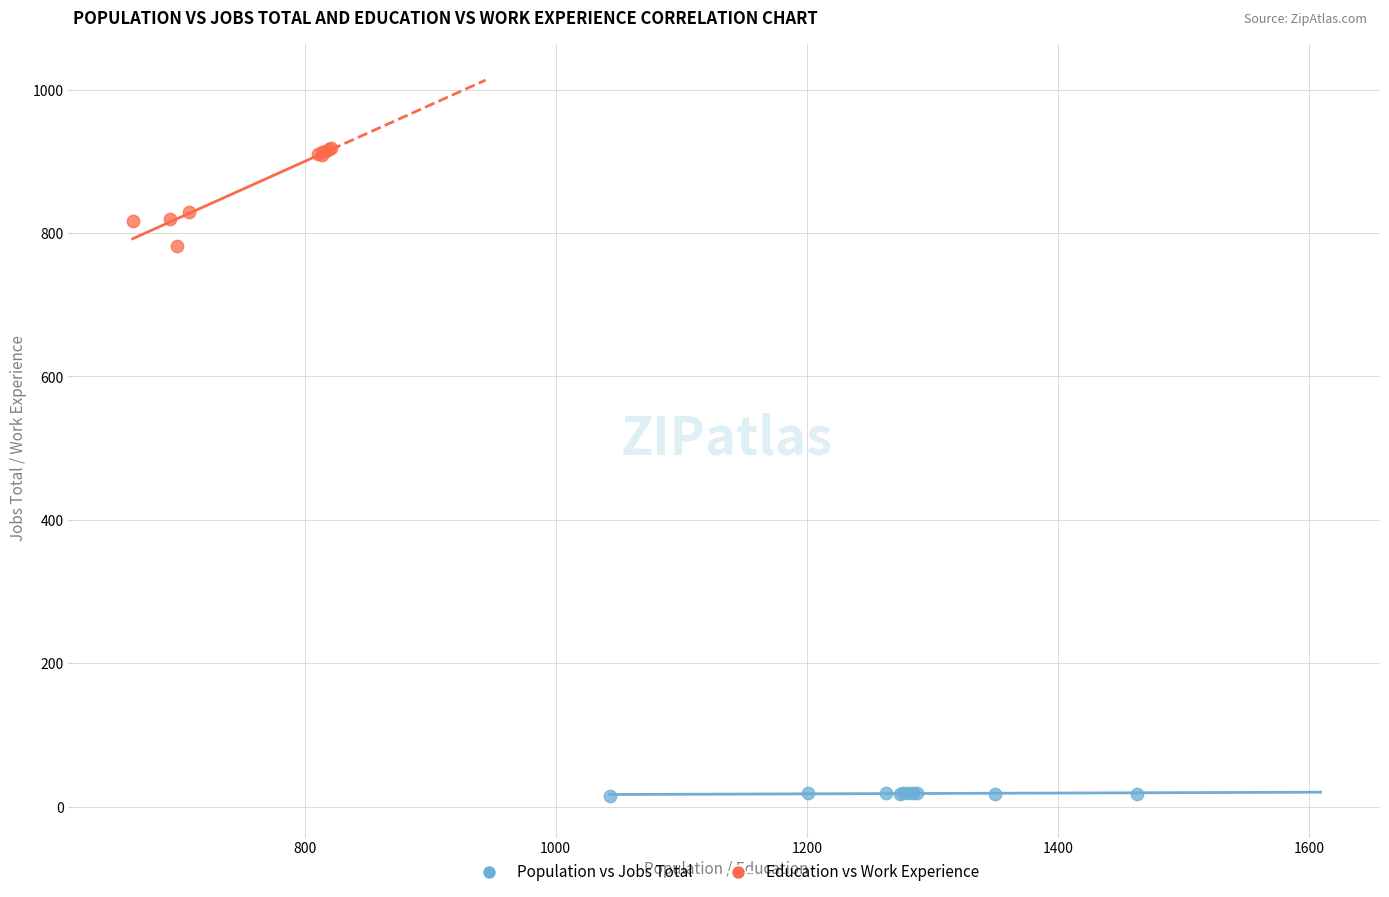

Which series reaches the maximum Y coordinate?

Education vs Work Experience